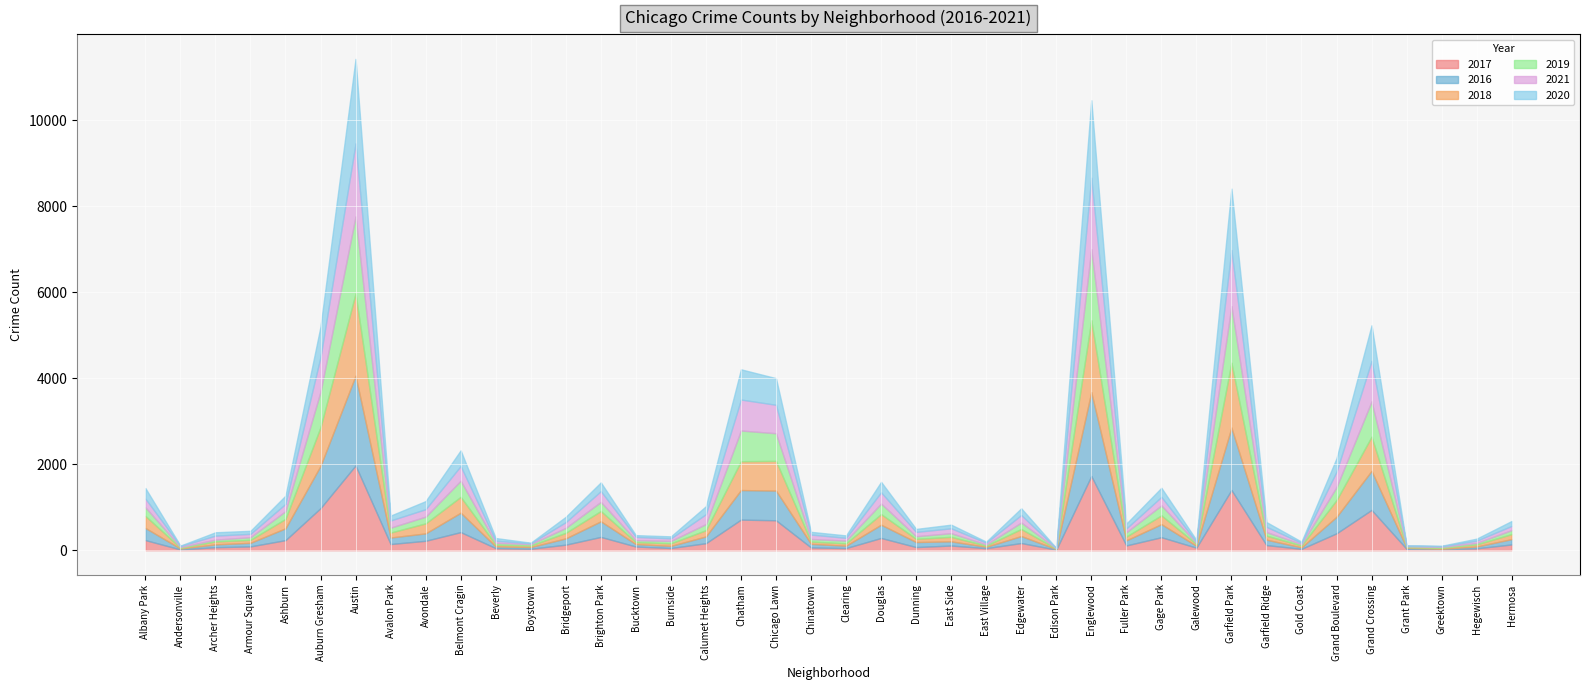

Where does the 2021 series first go above 123?

Albany Park